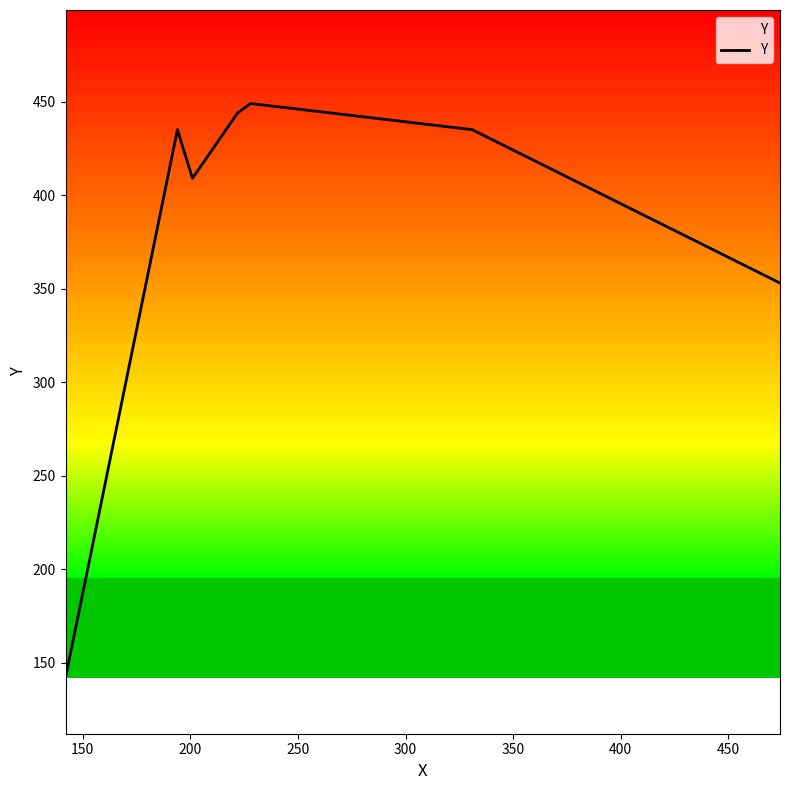

Is this an area chart (filled region under the line)?

No